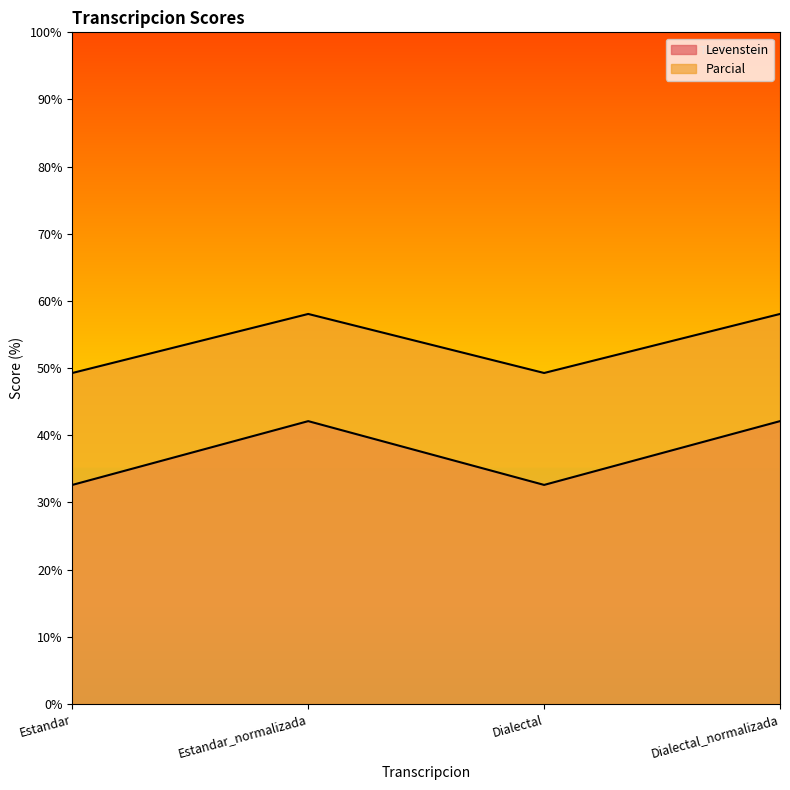

At which category does Levenstein reach its first local peak?

Estandar_normalizada